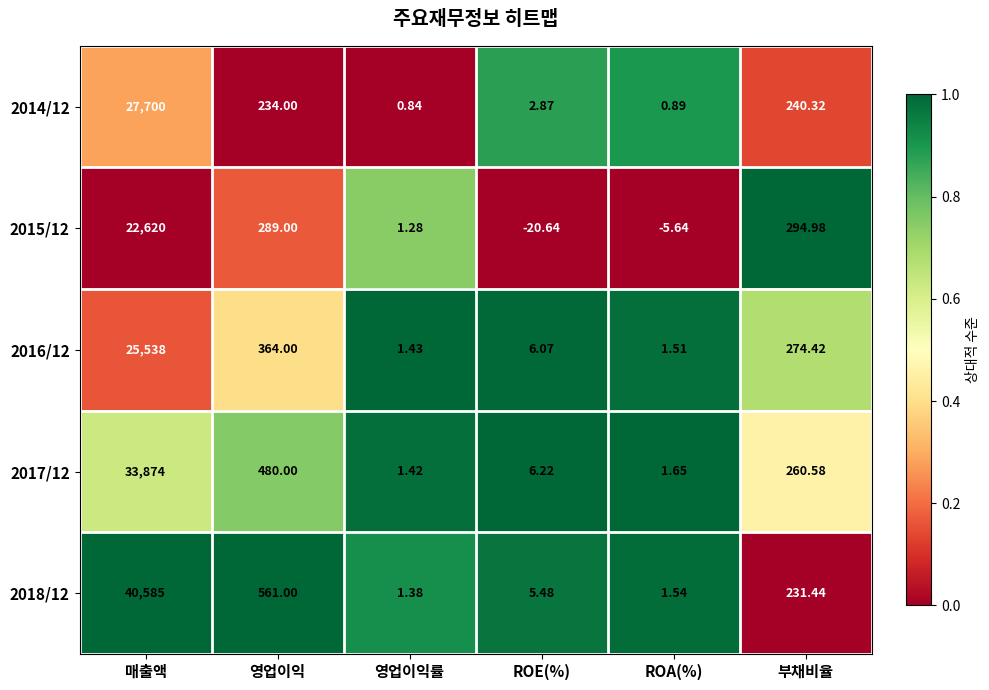

At which label does 2017/12 reach its peak?

매출액